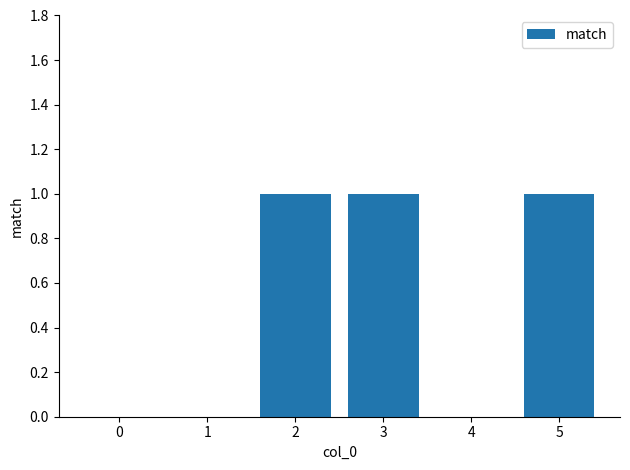

The chart shows a value of 1 at 0. True or false?

False